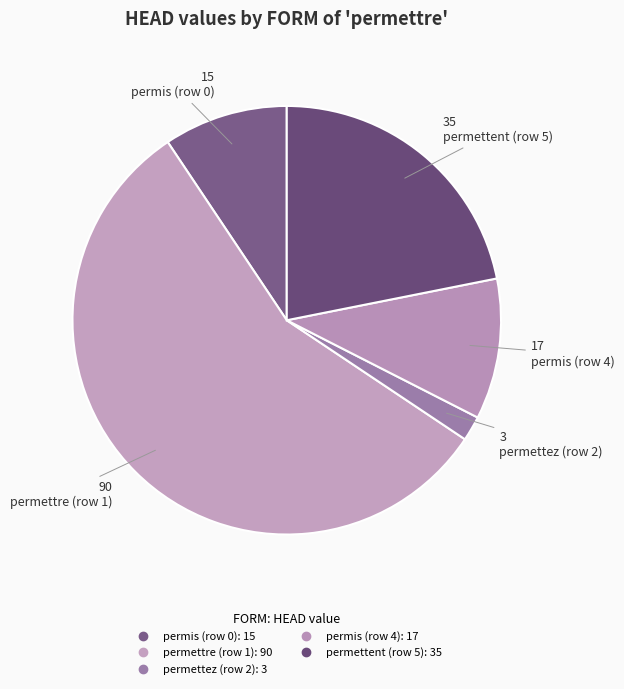

Count the number of slices in the pie.

5